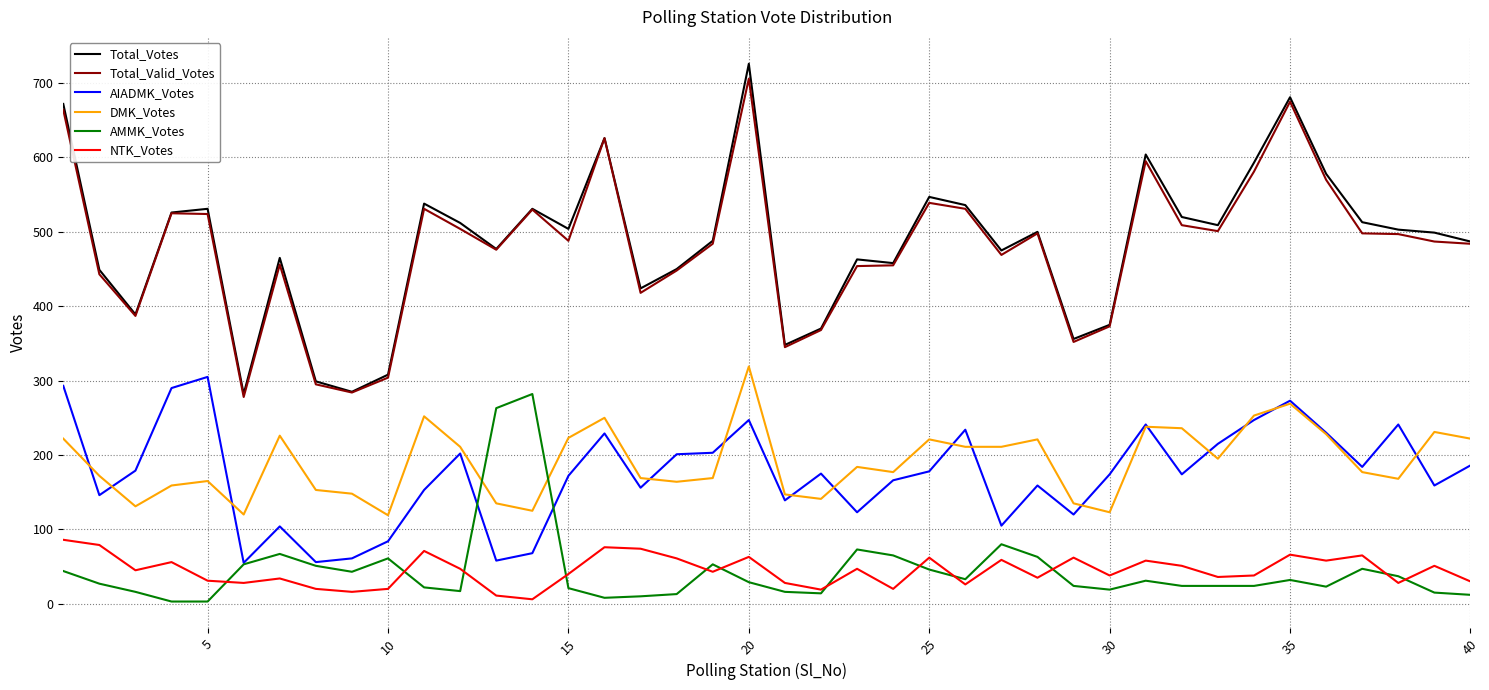

Which series has the largest range (max minus min)?

Total_Votes